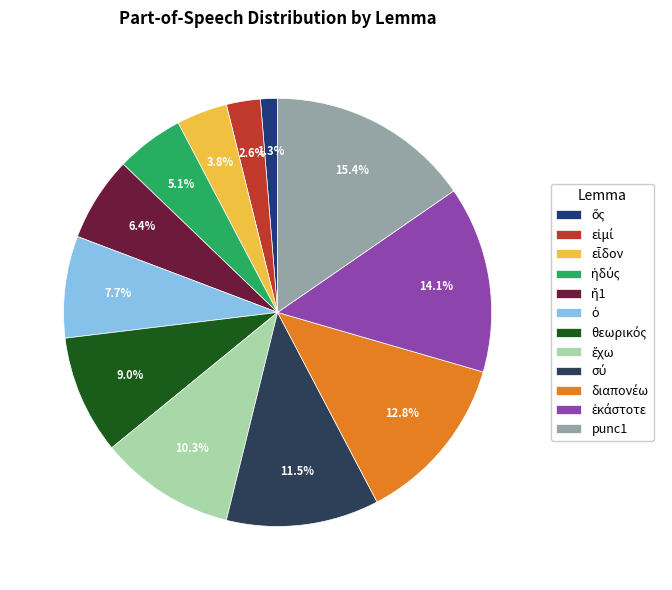

The punc1 slice represents 20% of the pie. True or false?

False